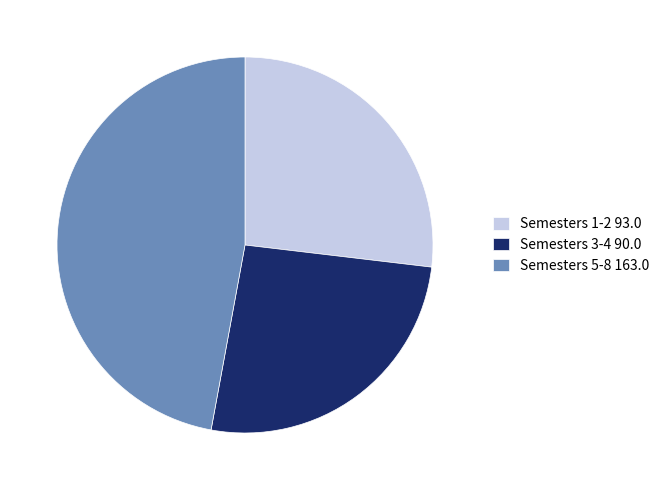

Between Semesters 1-2 93.0 and Semesters 5-8 163.0, which is larger?

Semesters 5-8 163.0